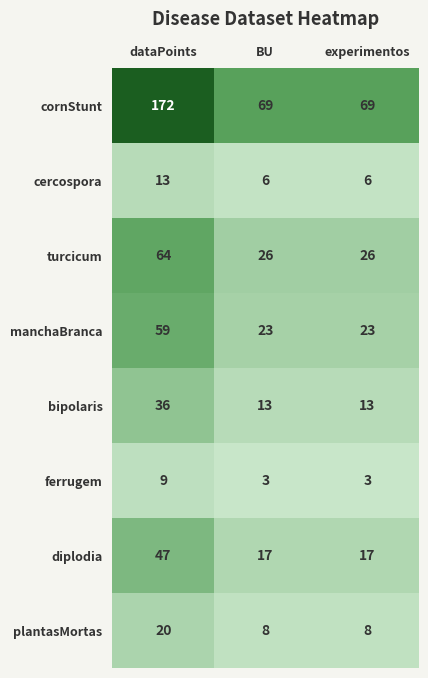

Between dataPoints and BU, which series saw the biggest shift?

cornStunt